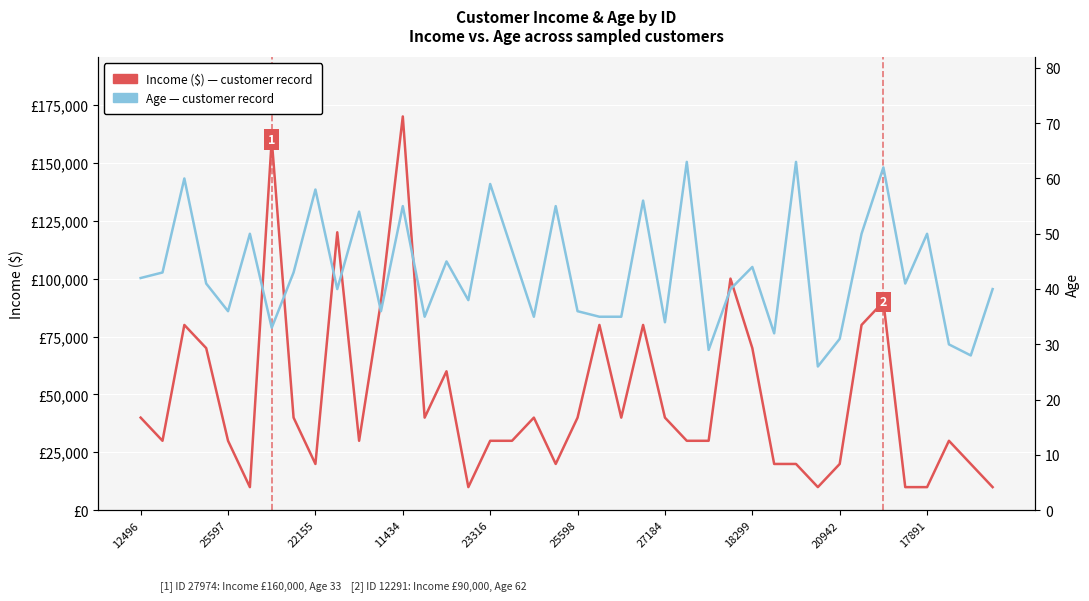

The Age series shows 14 at 21. True or false?

False